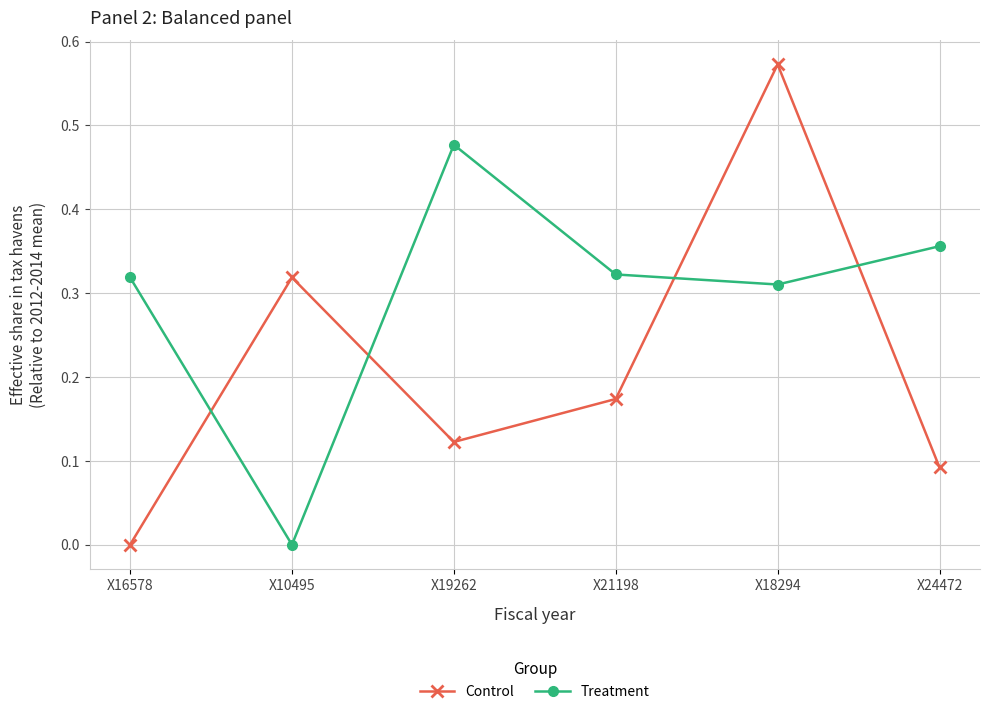

Which series has the widest spread of values?

Control